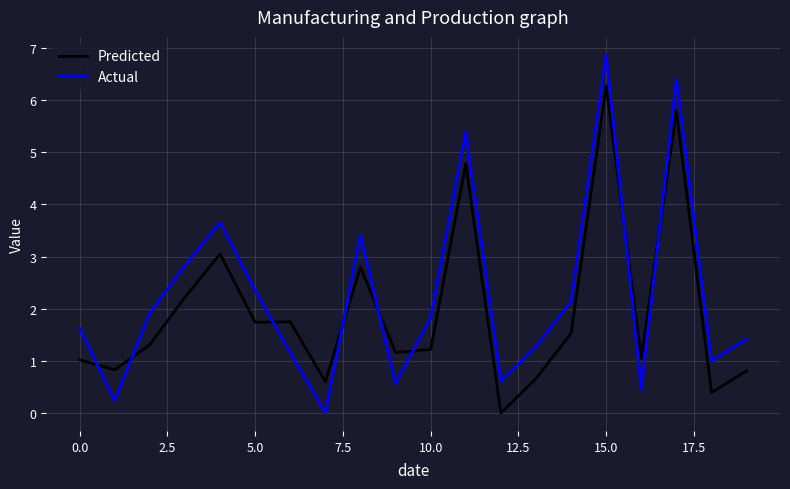

List the series in order of their peak value, lowest first.

Predicted, Actual